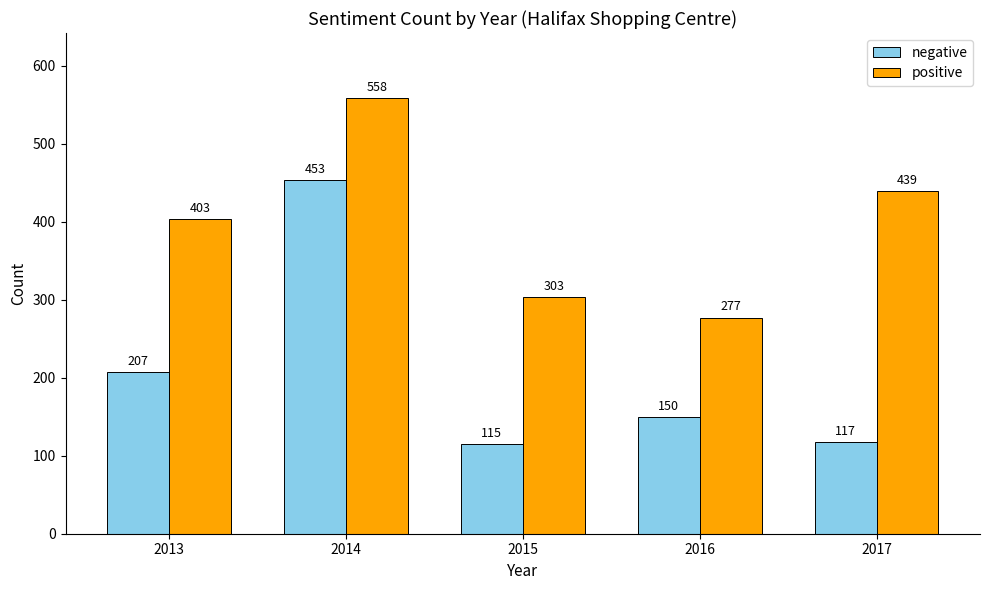

What value does the negative series have at 2017, to the nearest 5?

115